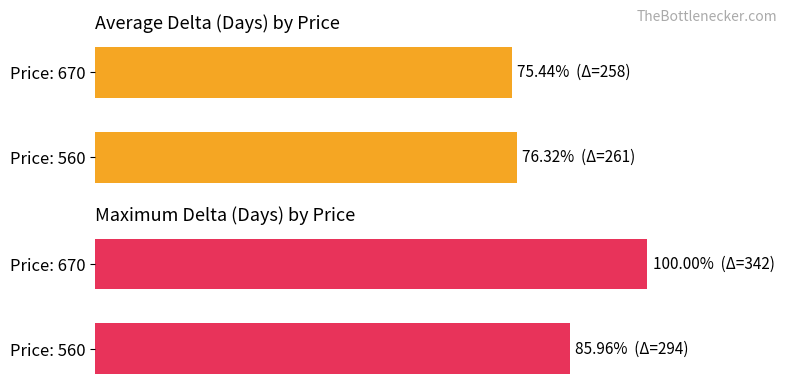

Where is Maximum delta (days) nearest to the value 92?

Price: 560